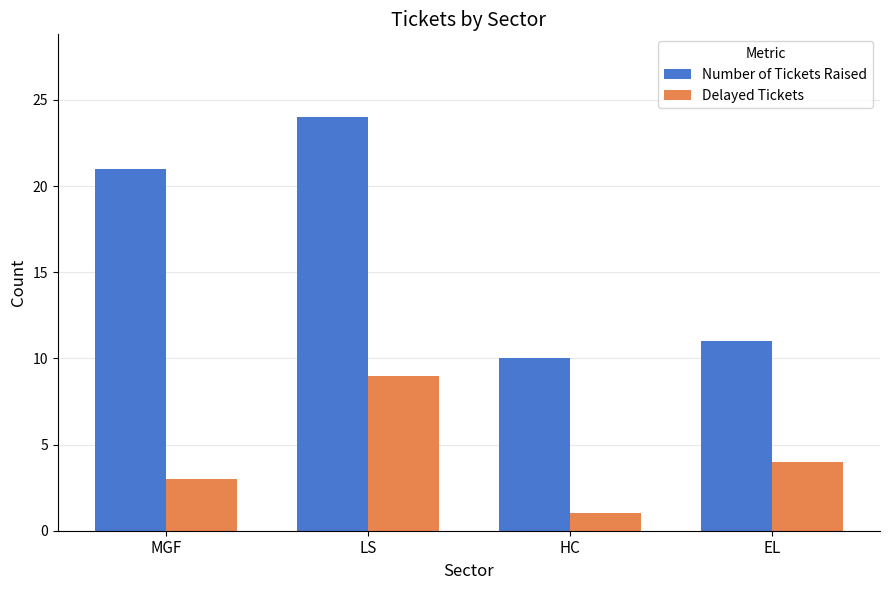

What position from the right is LS?

3